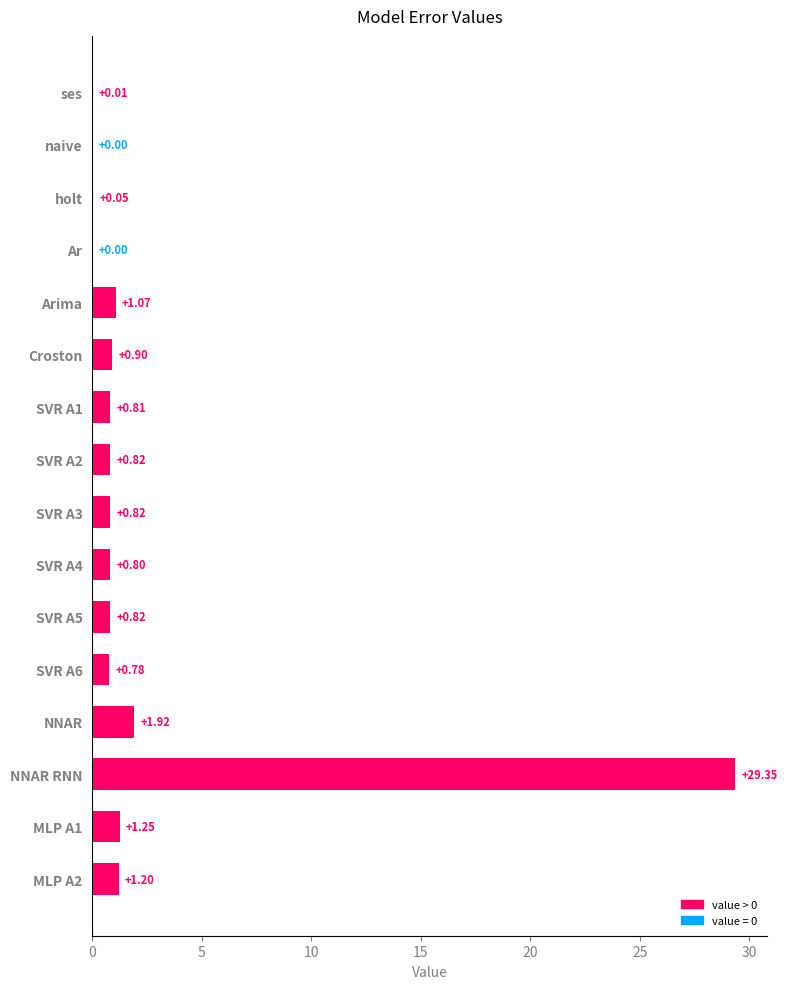

What is the maximum value shown in the chart?

29.3